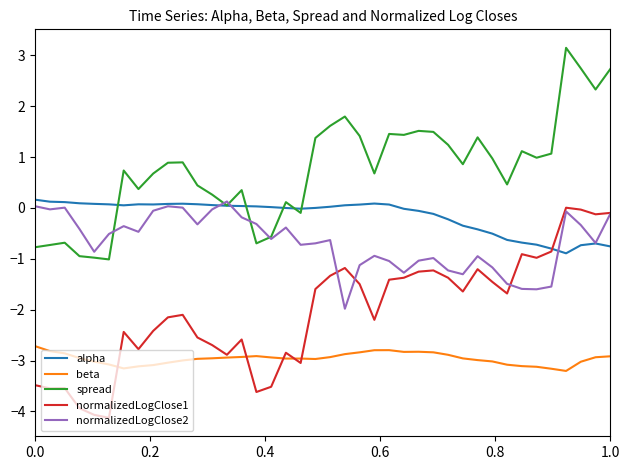

True or false: beta and spread intersect in this chart.

False